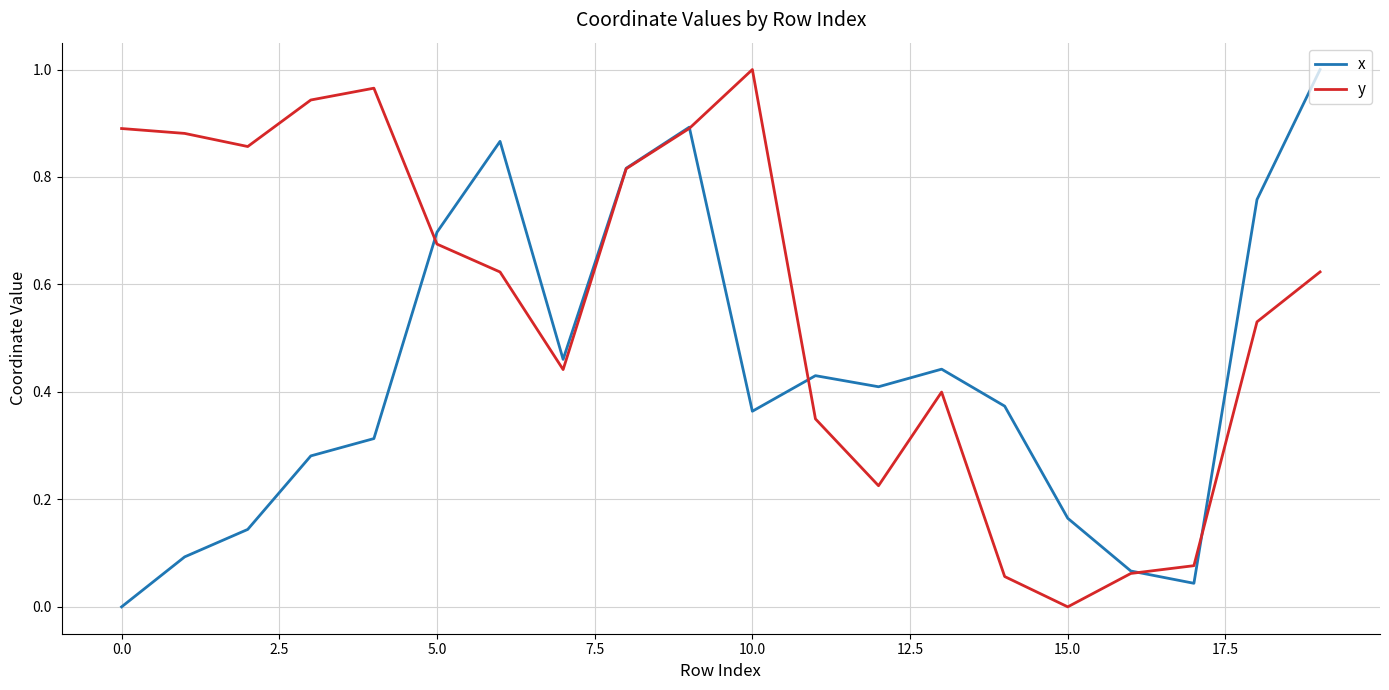

Rank the series by their average value, from lowest to highest.

x, y